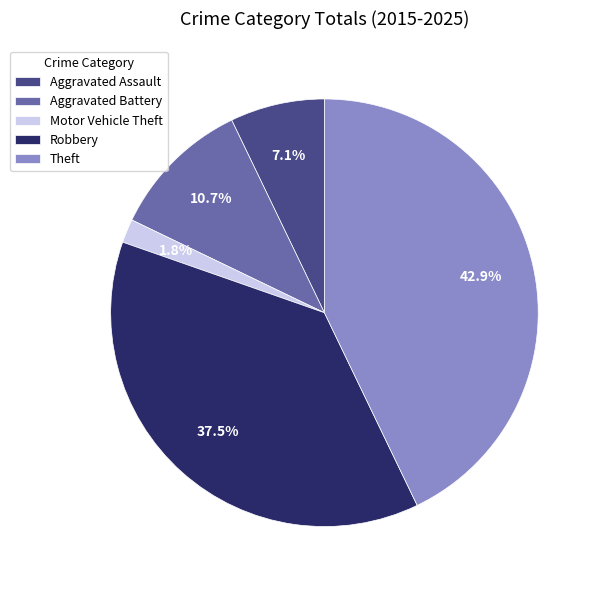

What is the largest slice in the pie chart?

Theft